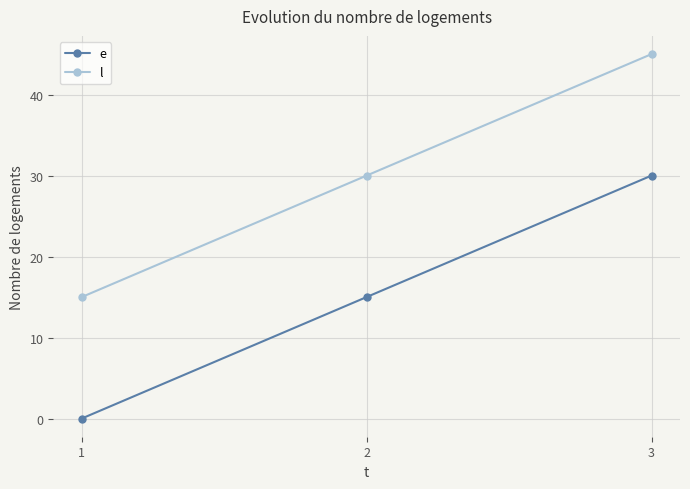

Rank the series by their average value, from highest to lowest.

l, e